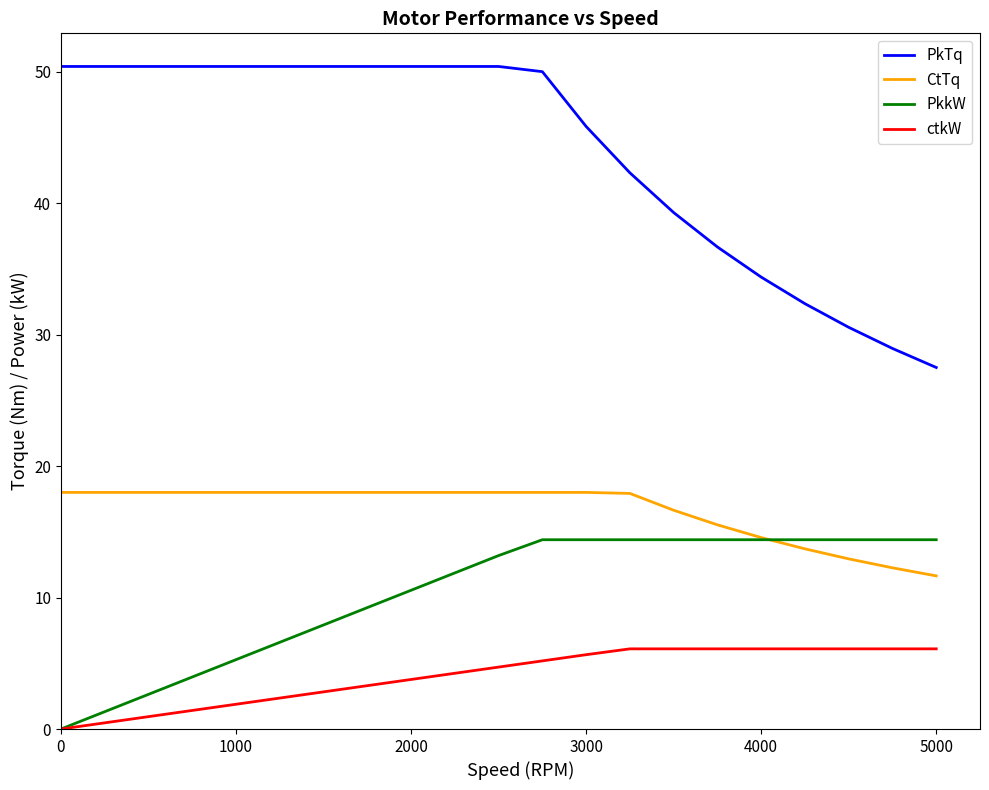

What is the sum of all PkTq values?

922.3